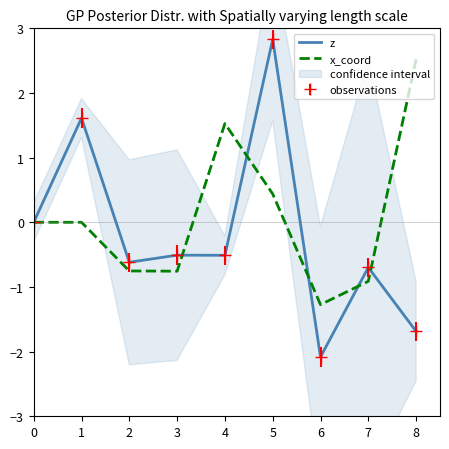

How many negative values does the x_coord series have?

4